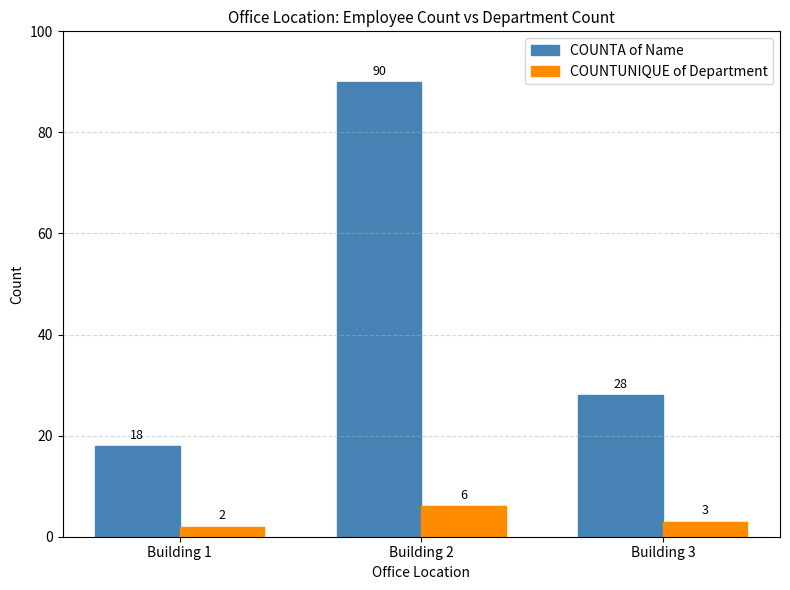

Where does the COUNTA of Name series first go above 28?

Building 2